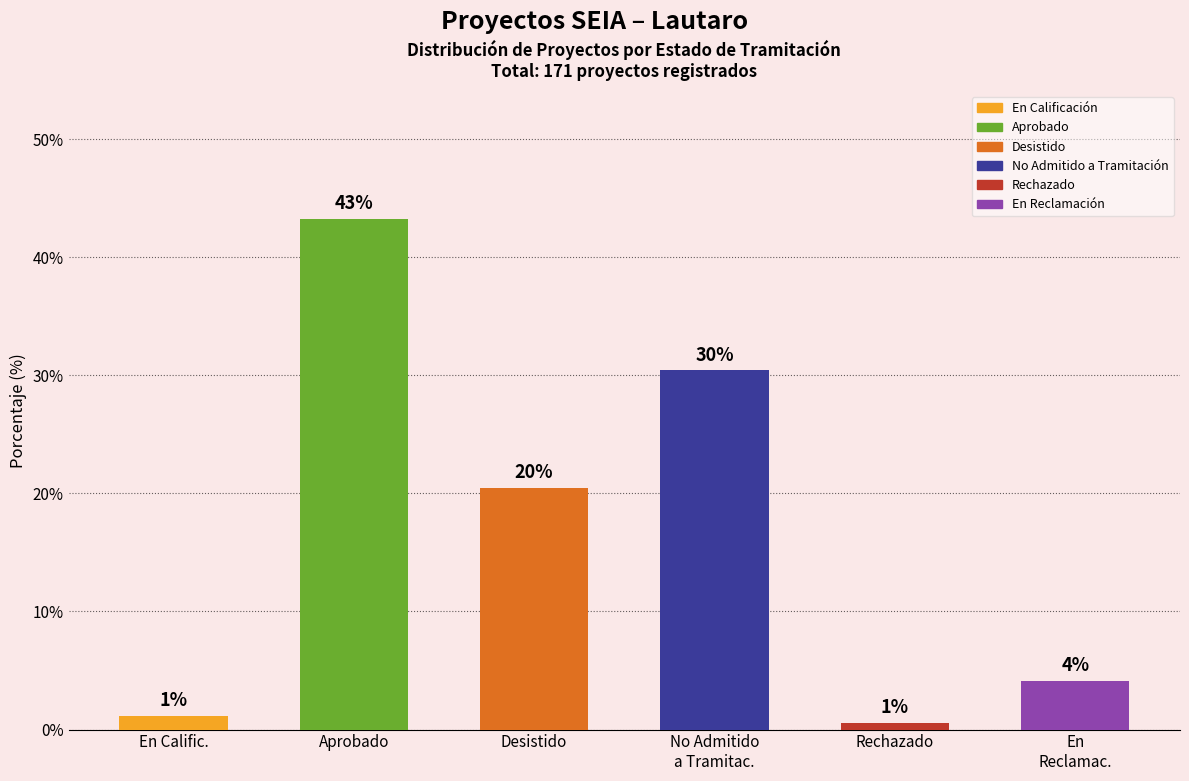

At which category does the chart reach its peak across all series?

Aprobado